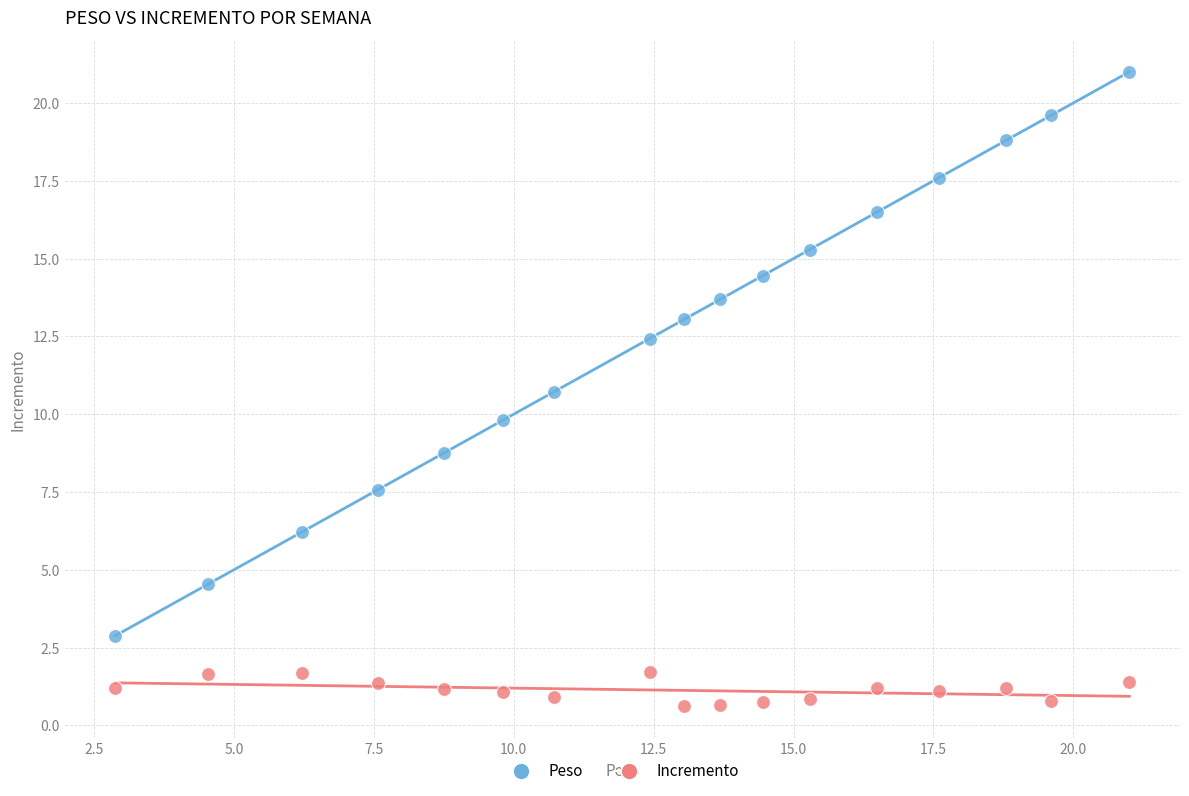

In the Peso series, what Y value is closest to 11?

10.7